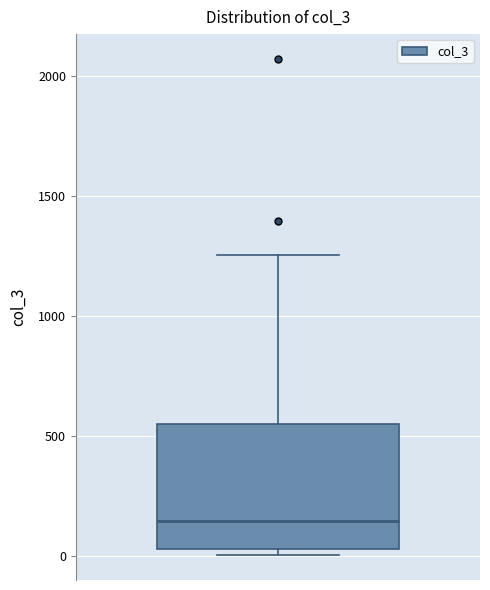

Where is the upper edge of the box on the y-axis? The values are not printed on the chart, so give them approximately, as read against the axis.

550